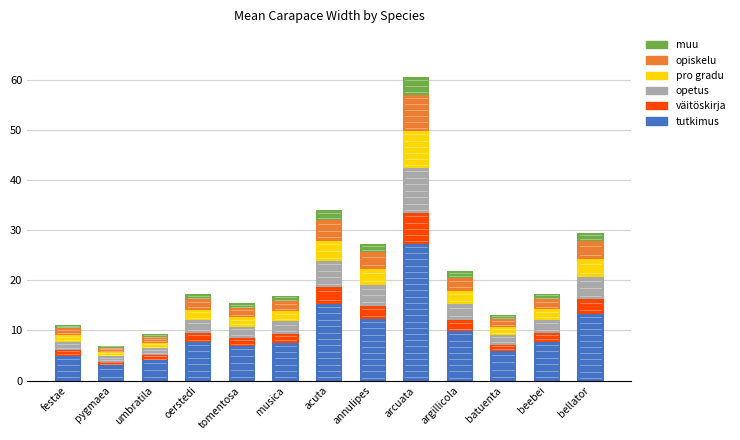

The value of tutkimus at umbratila is 4.1. True or false?

True